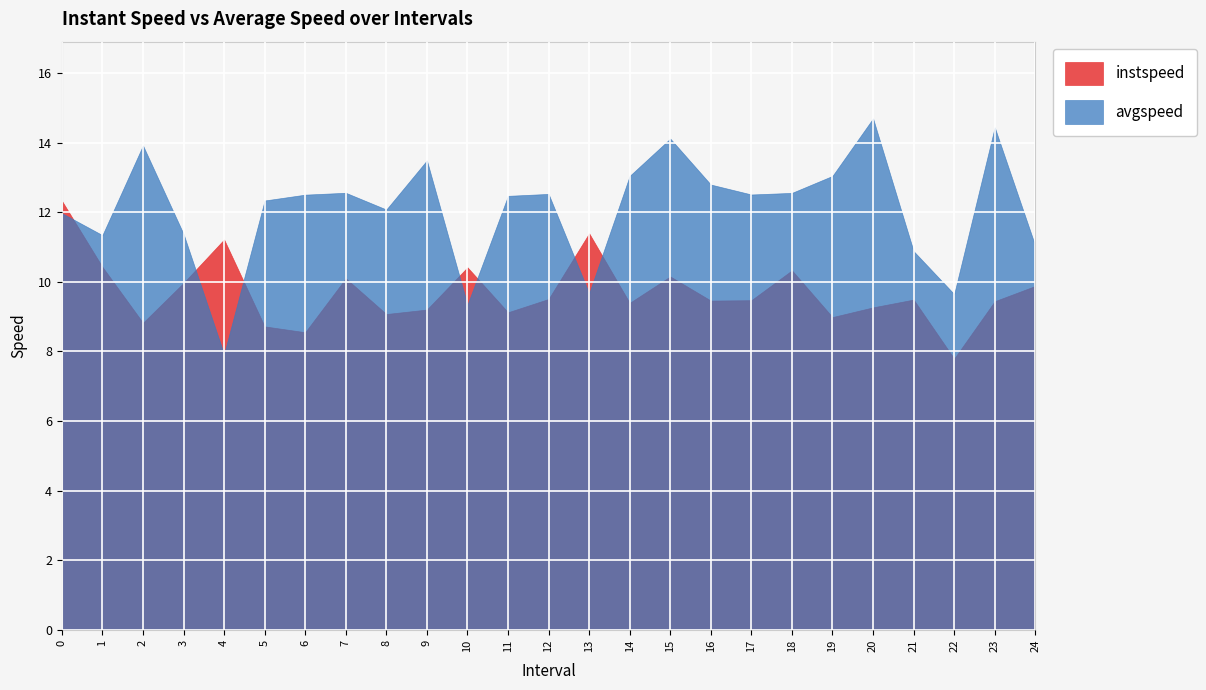

Reading left to right, what are all the values shown in this chart?

instspeed: 12.3	10.4	8.8	10.0	11.2	8.7	8.6	10.1	9.1	9.2	10.4	9.1	9.5	11.4	9.4	10.2	9.5	9.5	10.3	9.0	9.3	9.5	7.8	9.4	9.9
avgspeed: 12.0	11.3	13.9	11.4	7.9	12.3	12.5	12.6	12.1	13.5	9.3	12.5	12.5	9.7	13.0	14.1	12.8	12.5	12.6	13.0	14.7	10.9	9.7	14.4	11.0